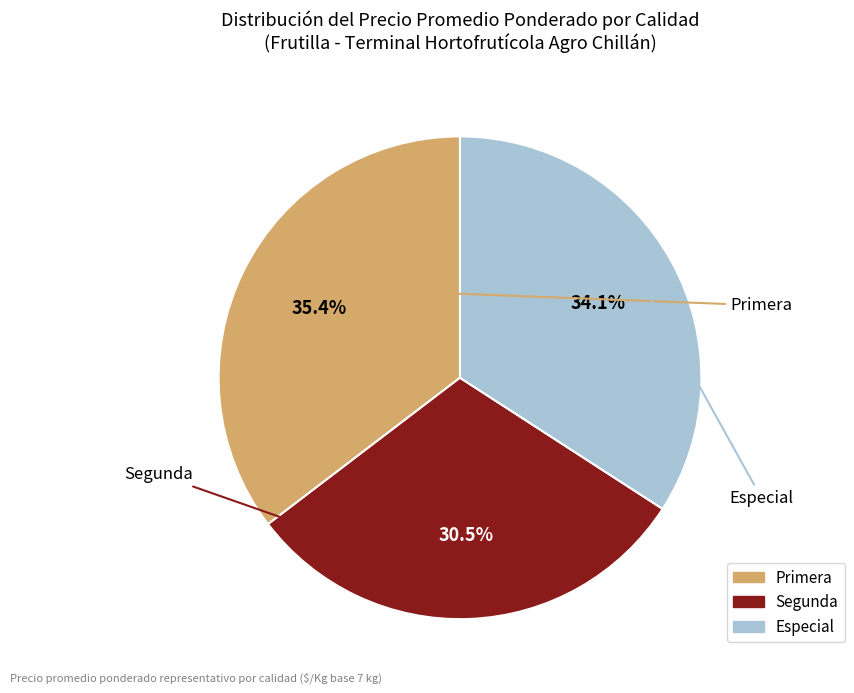

The Primera slice represents 49% of the pie. True or false?

False